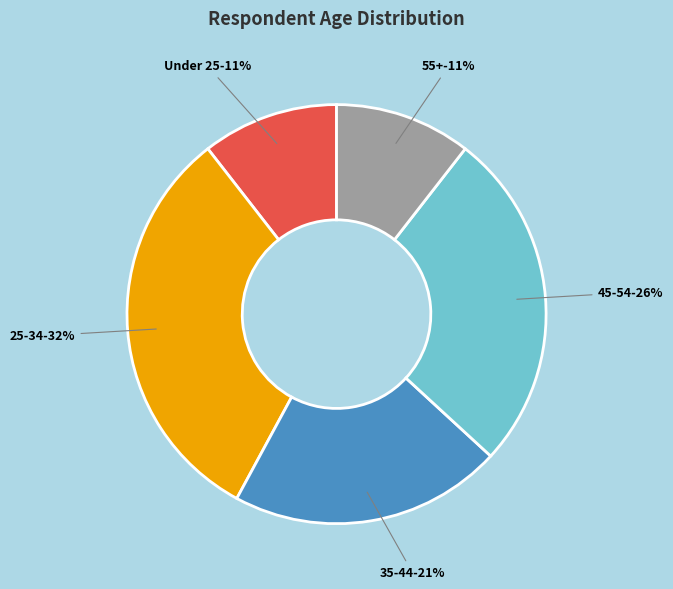

Is it true that Josephine (49) is 1% of the pie?

False